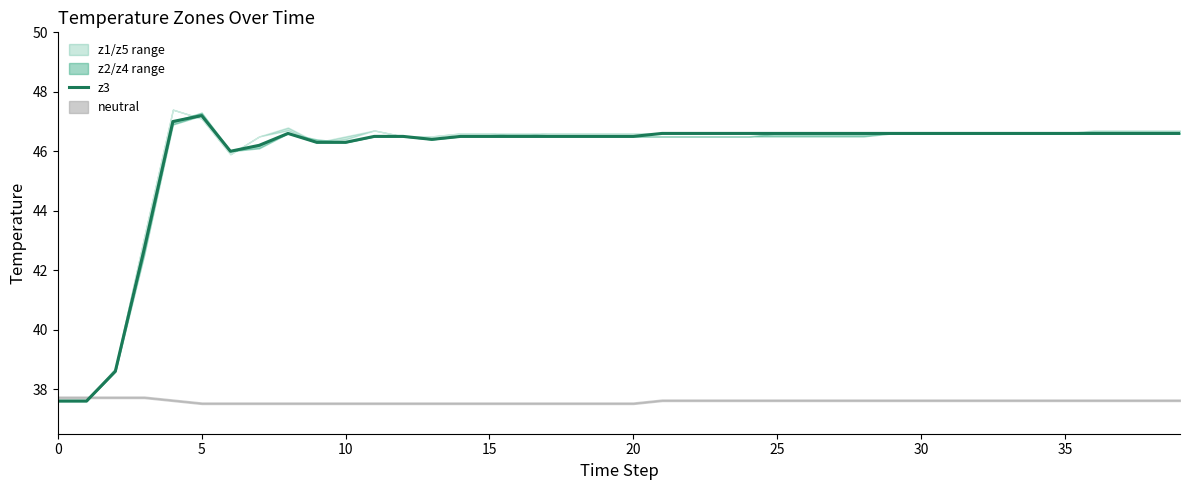

How many data points does each series have?

40